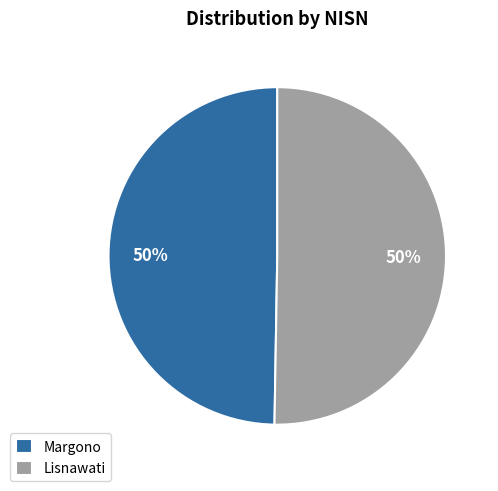

The Lisnawati slice represents 50% of the pie. True or false?

True